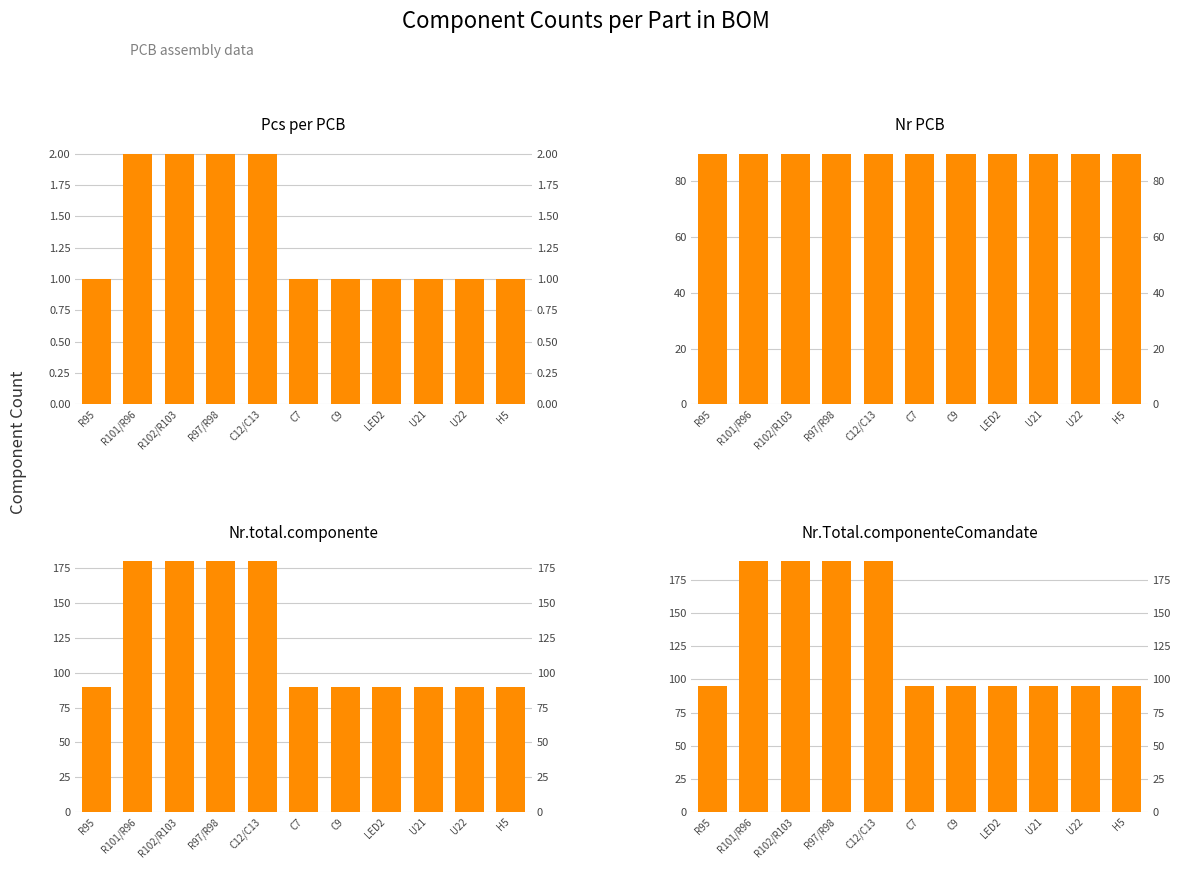

What is the value of the Nr.total.componente bar at the 5th from the left?

180